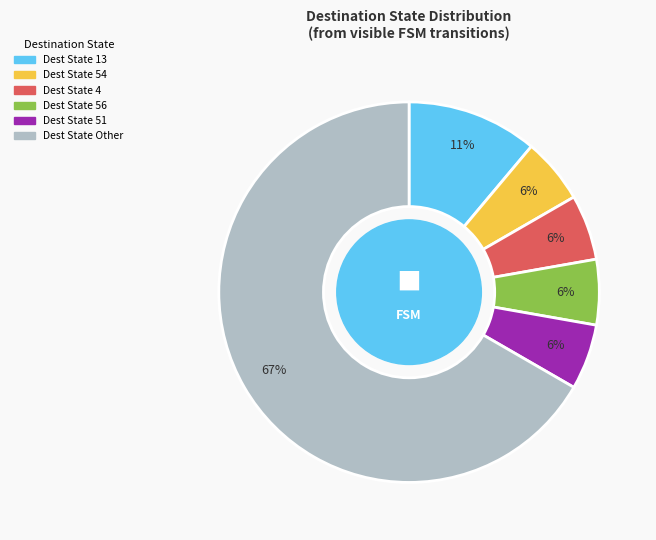

To the nearest percent, what is the average slice percentage?

17%